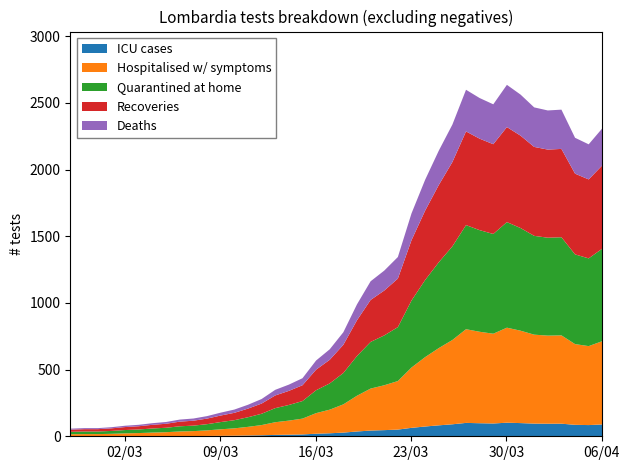

Read the value at 2020-03-21, to the nearest 10.

1250